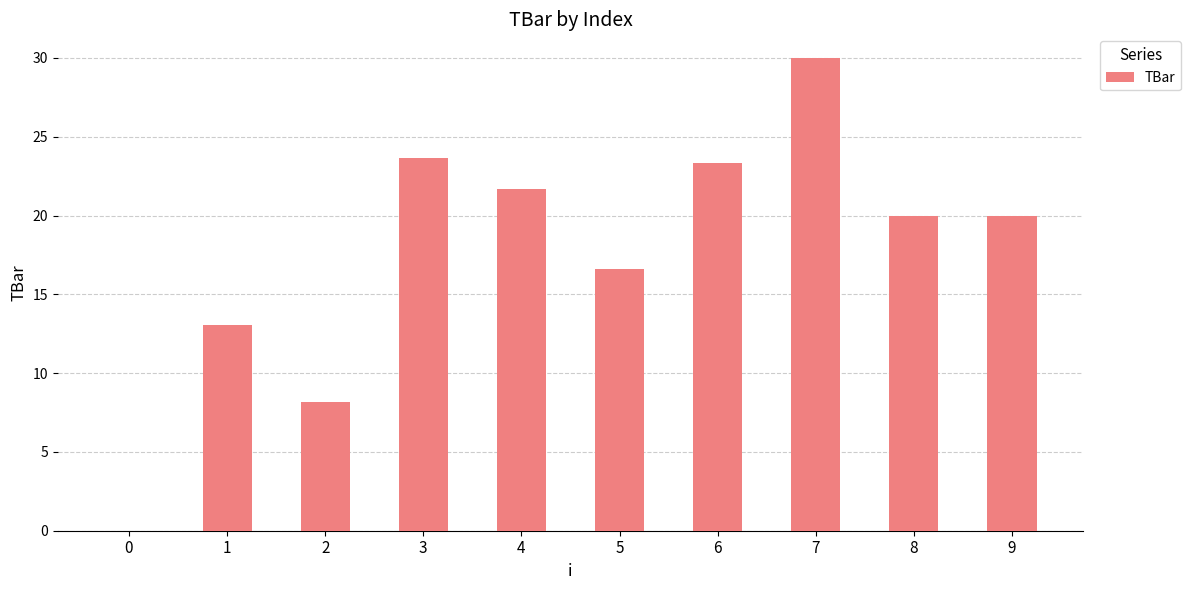

What is the ratio of the value at 1 to the value at 9?

0.7